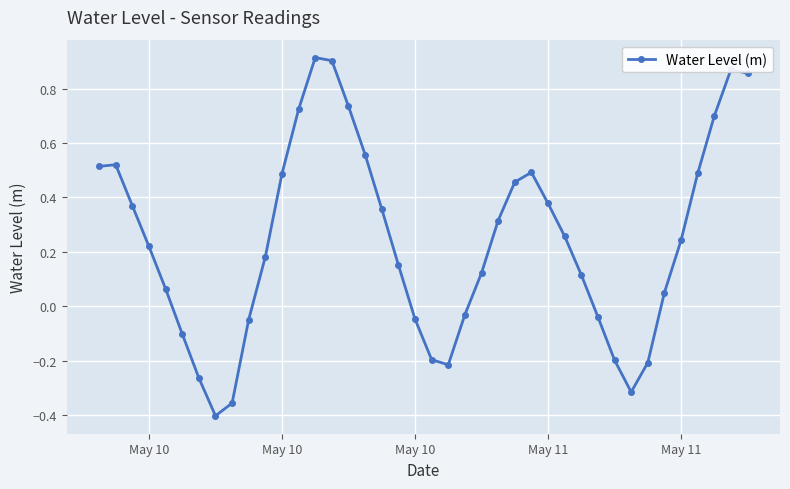

What is the difference between the maximum and second lowest values?

1.3